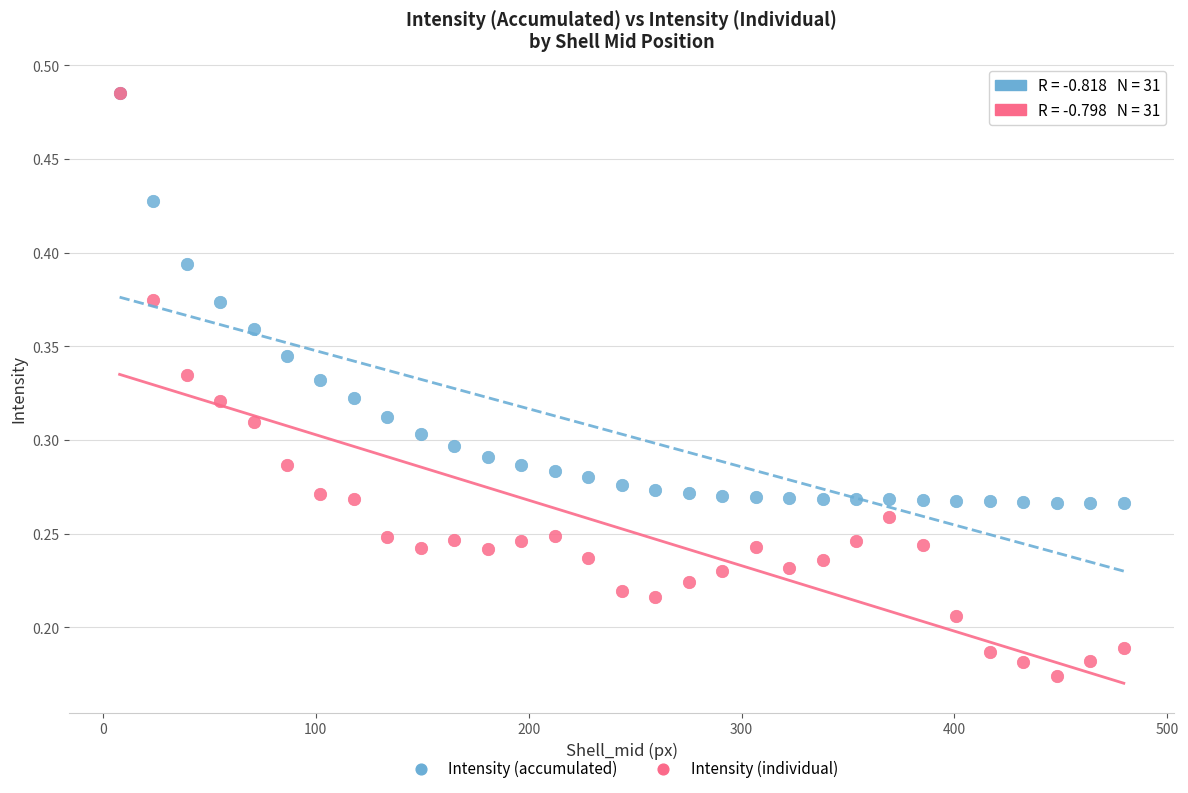

Which series has the largest Y range (max minus min)?

Intensity (individual)